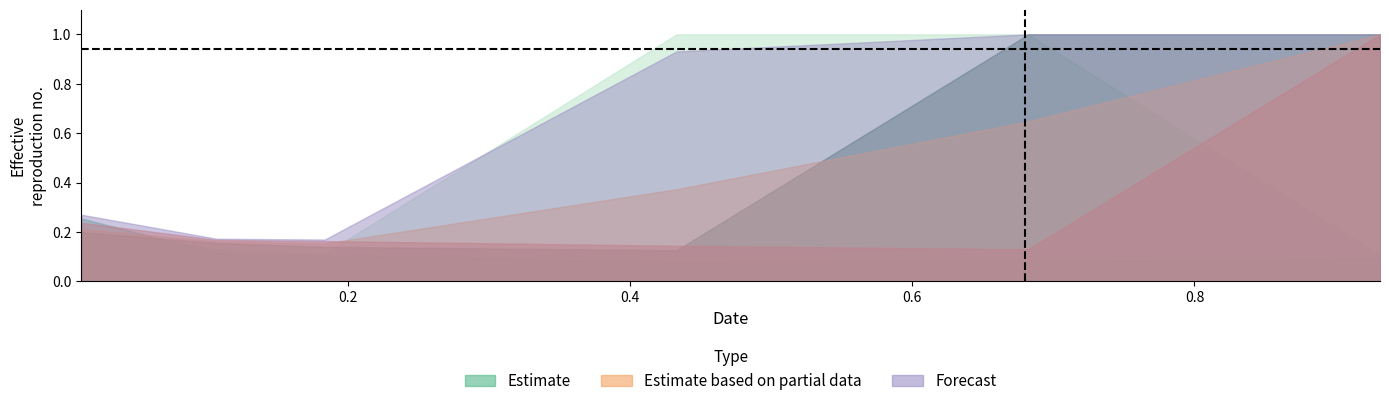

How many lines are shown in the chart?

6